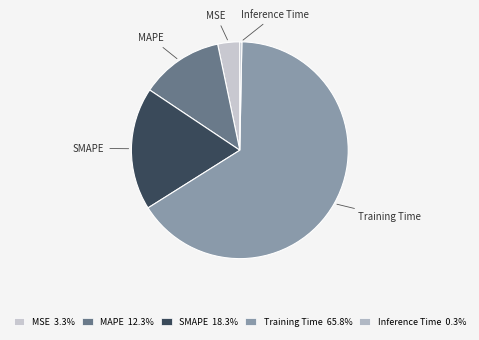

How many slices are in this pie chart?

5